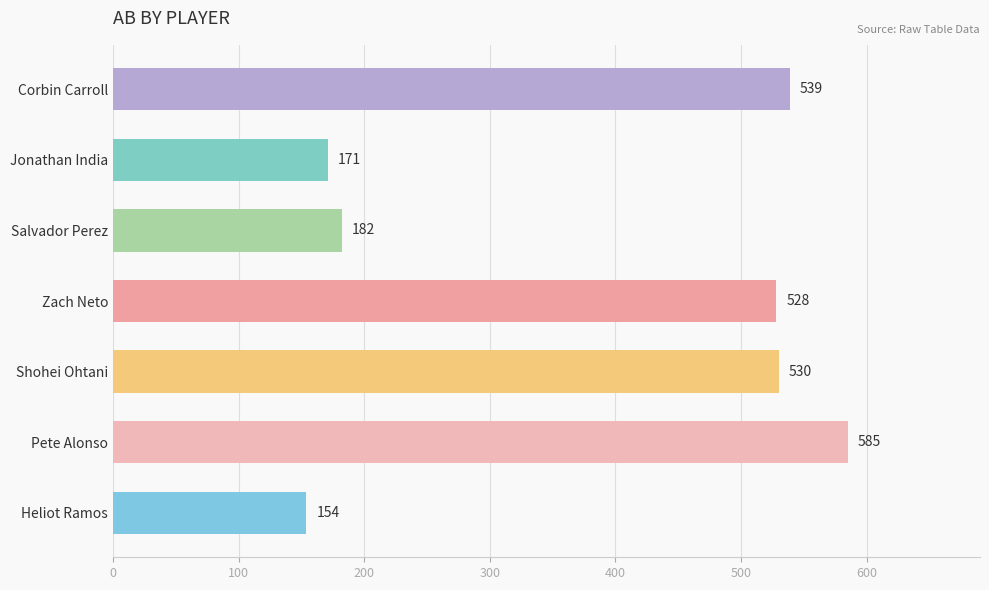

Is it true that the value at Salvador Perez is 278?

False